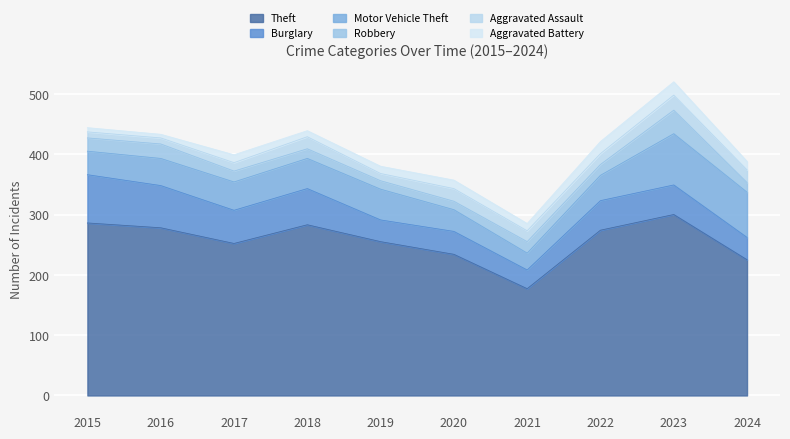

Rank the series by their maximum value, from highest to lowest.

Theft, Motor Vehicle Theft, Burglary, Robbery, Aggravated Assault, Aggravated Battery